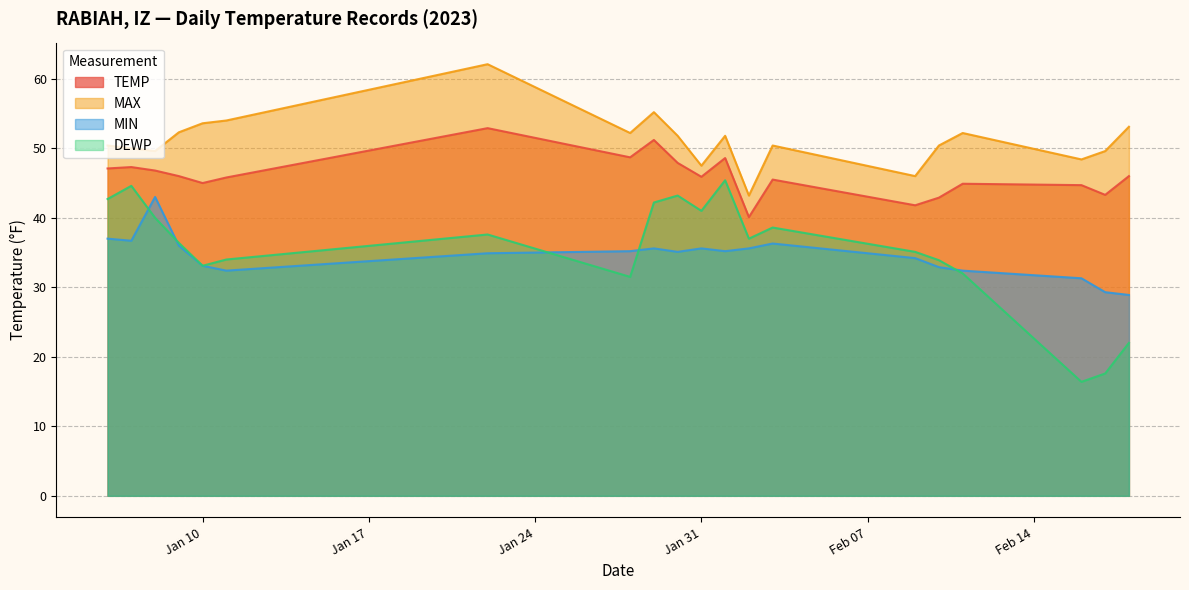

Which series changed the most between 2023-02-02 and 2023-02-11?

MAX